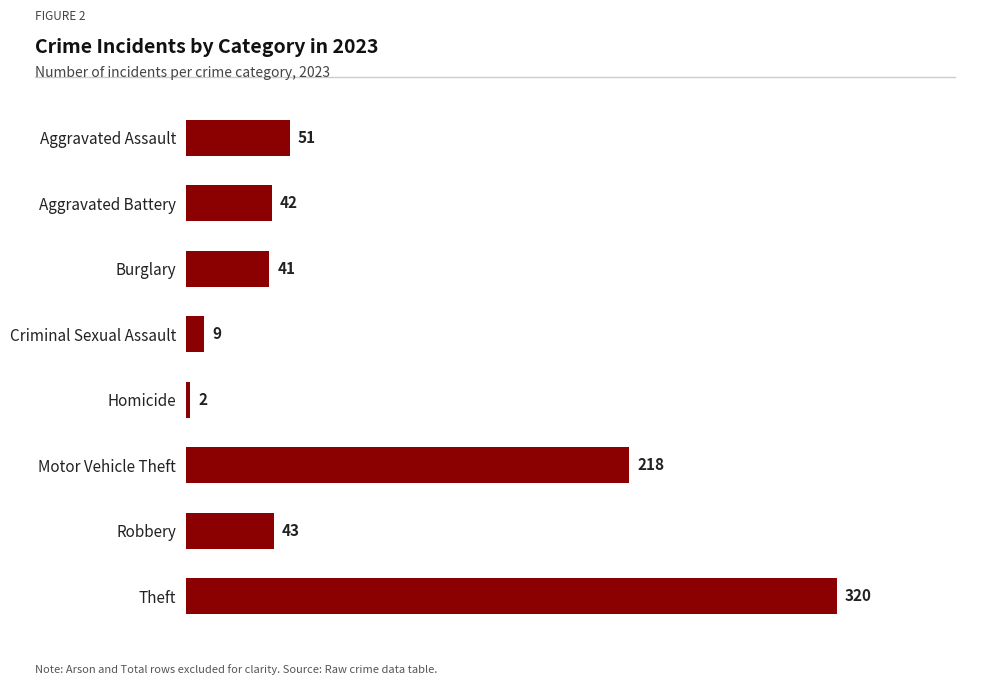

Reading bottom to top, list all the values displayed in this chart.

320	43	218	2	9	41	42	51